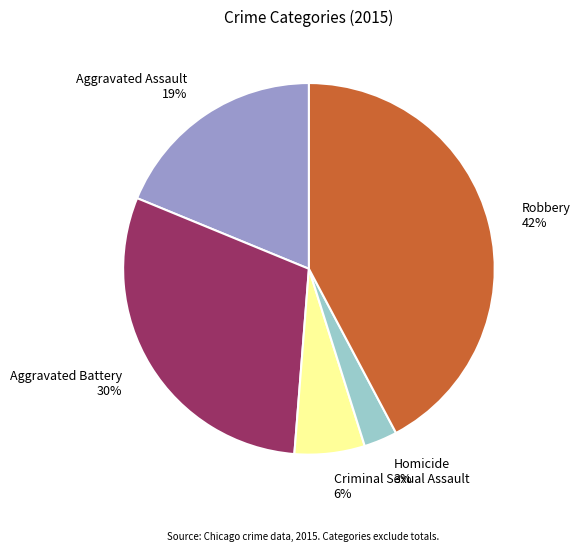

The Robbery slice represents 42% of the pie. True or false?

True